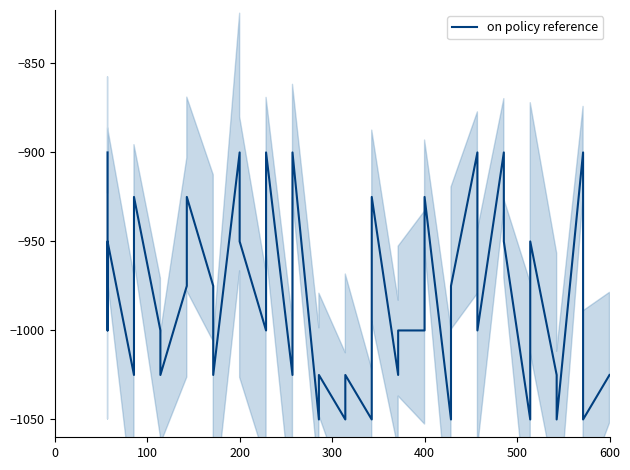

What is the minimum value shown in the chart?

-1050